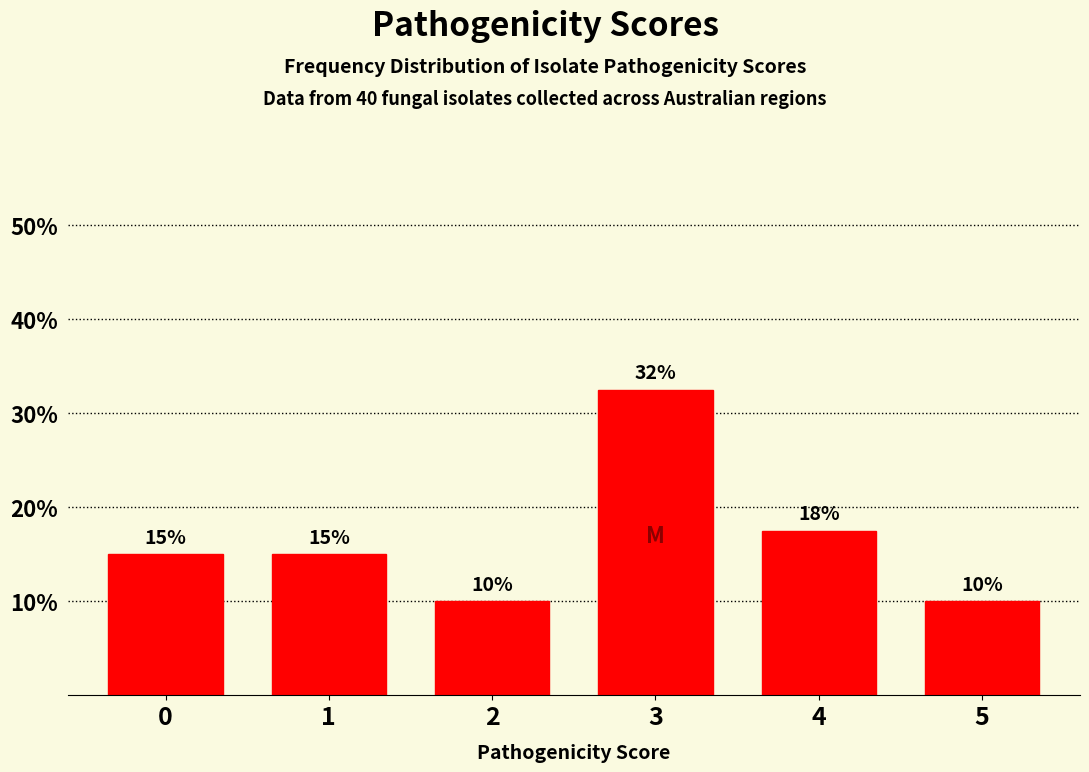

The chart shows a value of 17.5 at 4. True or false?

True